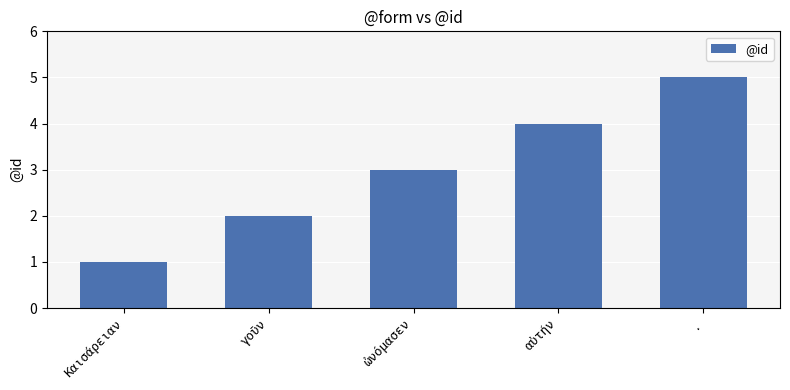

Are the bars horizontal?

No